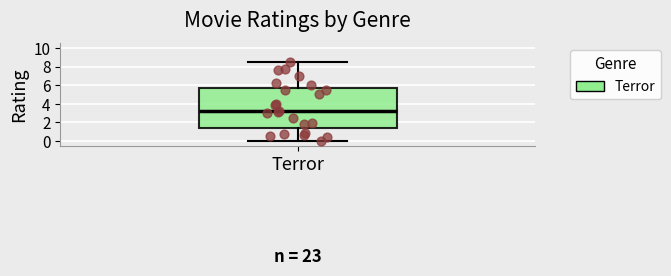

Transcribe this box plot: give where the median line is, the range the box spans, and where the two whiskers end, as read against the y-axis. The values are not printed on the chart, so give them approximately, as read against the axis.

median 3.2, box 1.4 to 5.8, whiskers 0.0 to 8.6